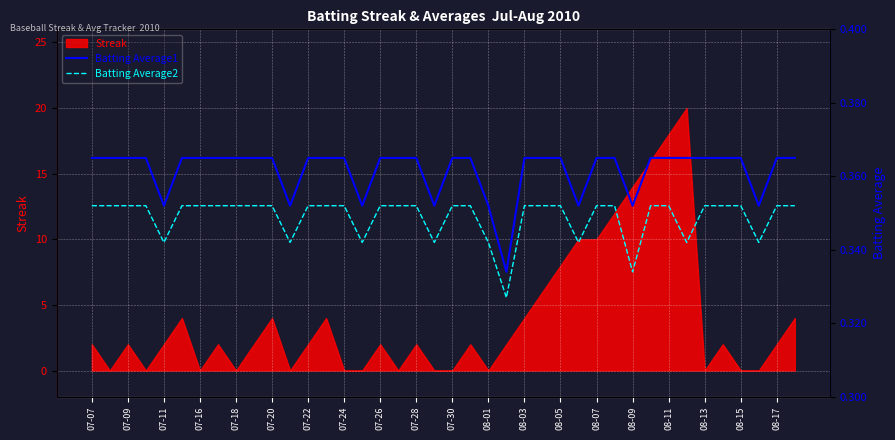

What is the sum of all Batting Average2 values?

14.0